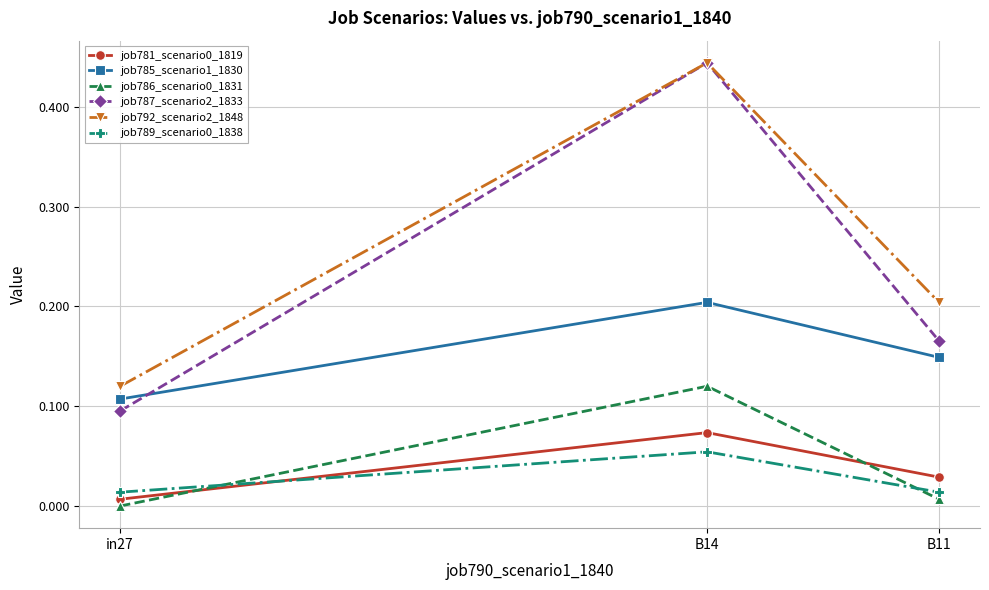

At which label does job781_scenario0_1819 reach its peak?

B14